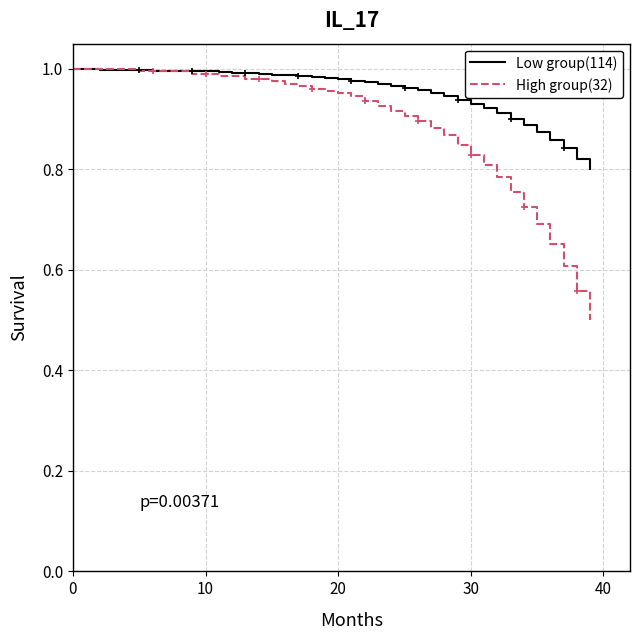

How many distinct data groups are displayed?

2